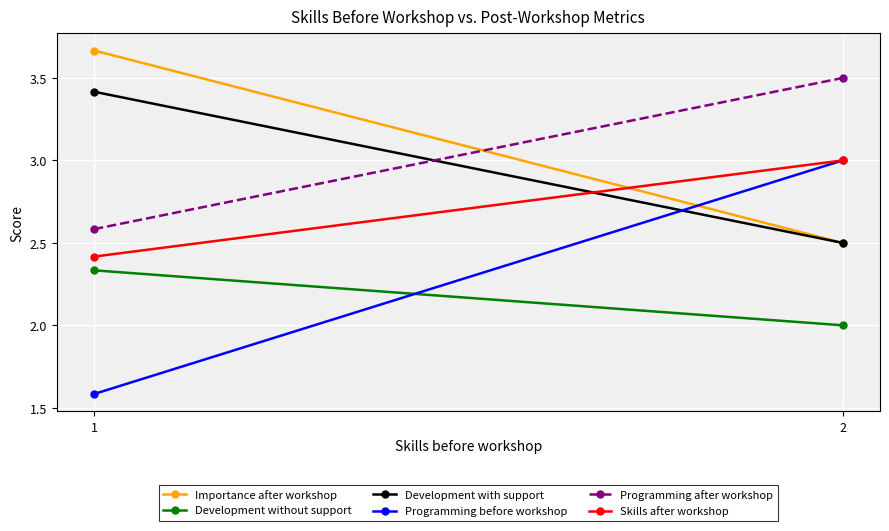

What is the difference between the highest and lowest values at 2?

1.5